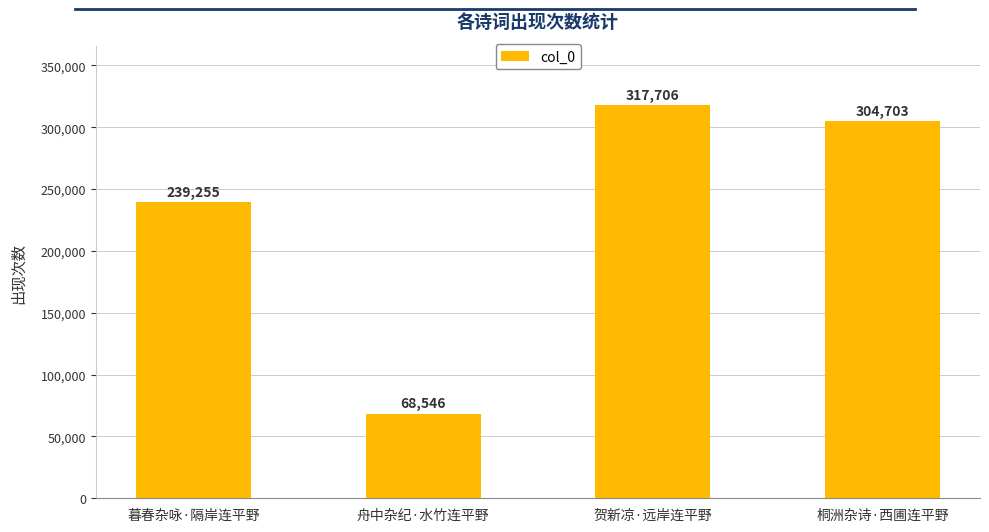

Is it true that the value at 贺新凉·远岸连平野 is 317706?

True